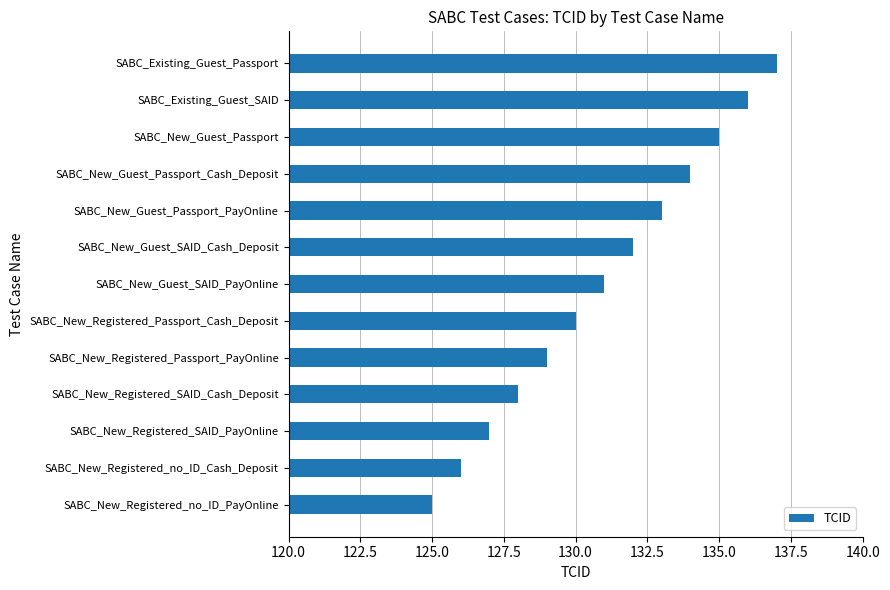

The value at SABC_New_Guest_SAID_Cash_Deposit is 132. True or false?

True